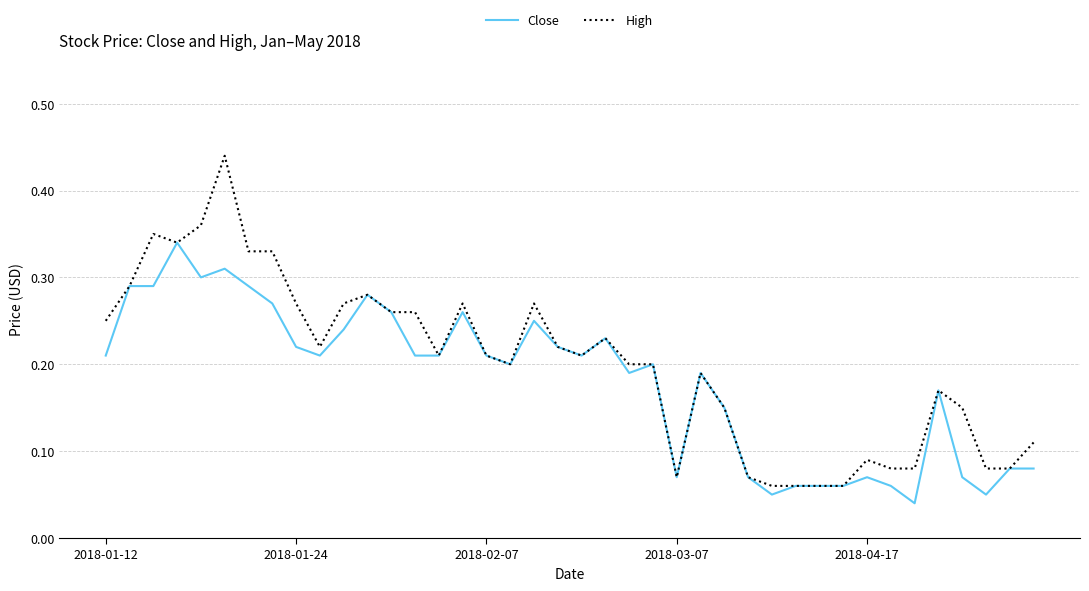

Does the chart have visible grid lines?

Yes